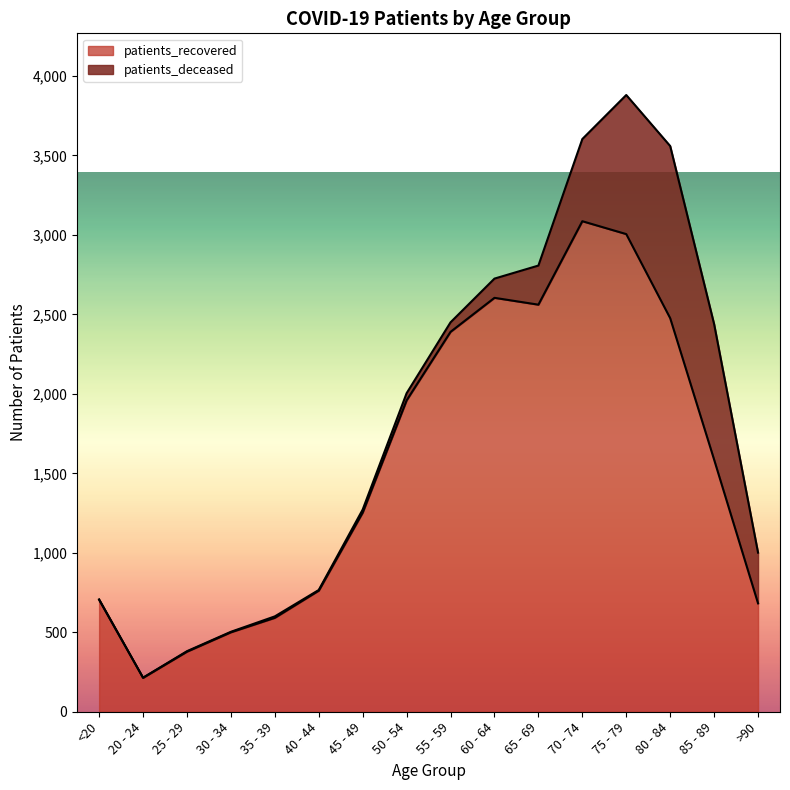

What is the difference between the maximum and second lowest values?

2708